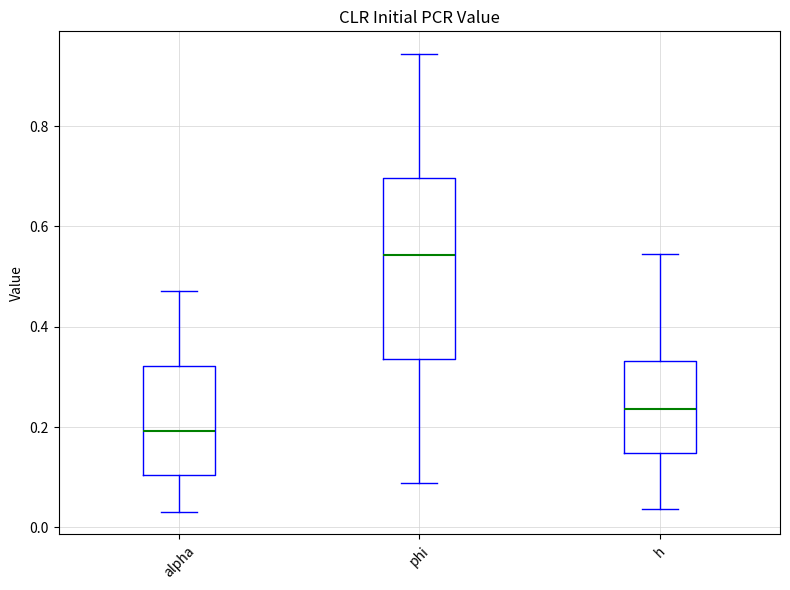

Which box is the tallest, from its lower edge to its upper edge?

phi